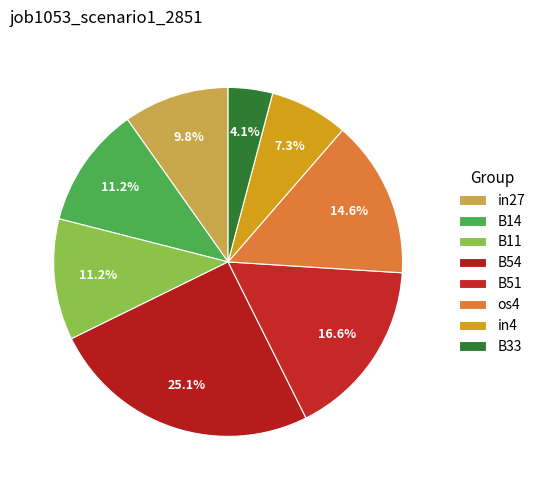

Does os4 represent more than half of the total?

No